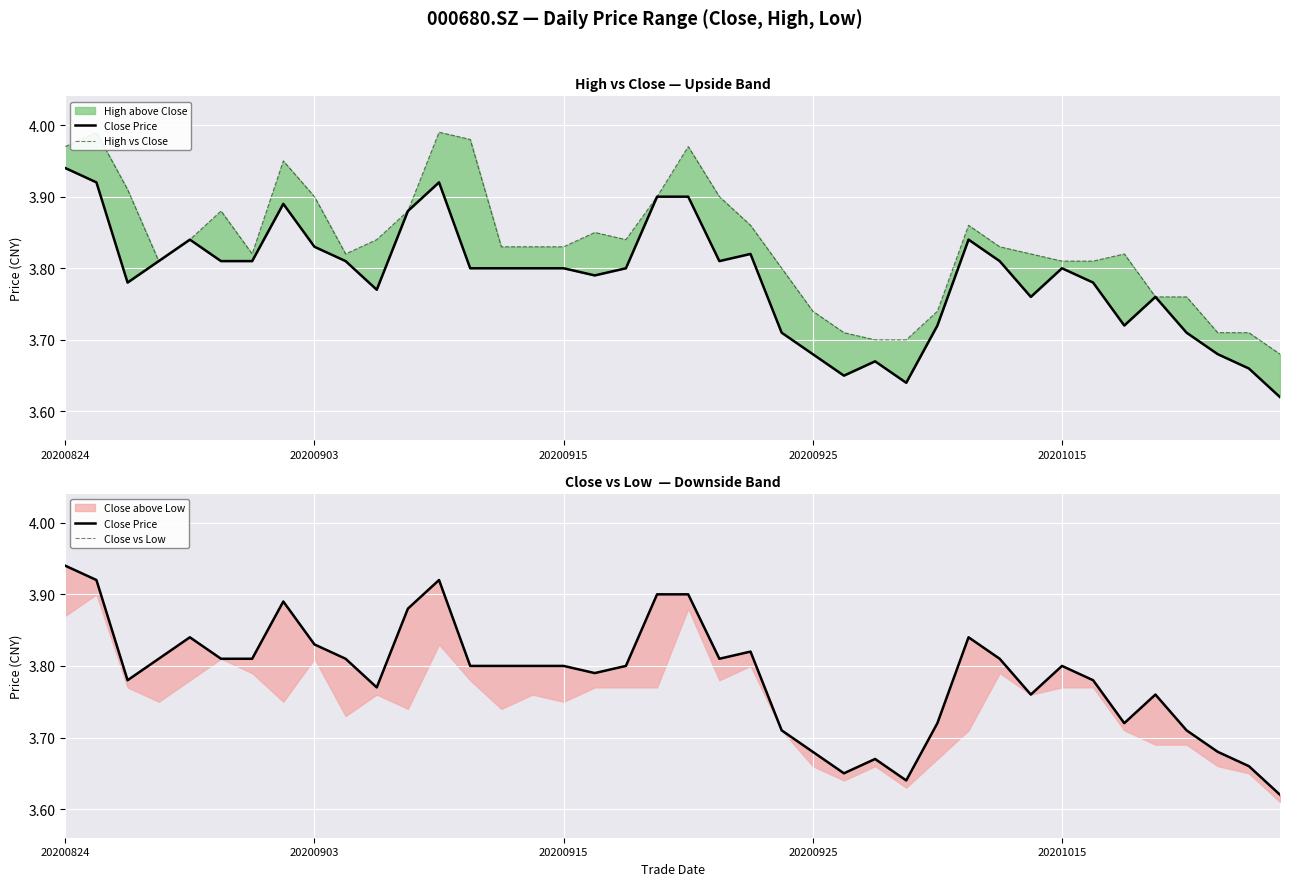

True or false: High vs Close and Close Price intersect in this chart.

False